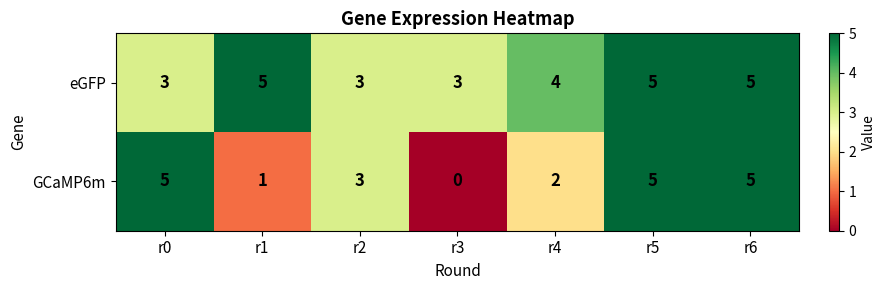

What is the difference between the maximum and second lowest values in the GCaMP6m series?

4